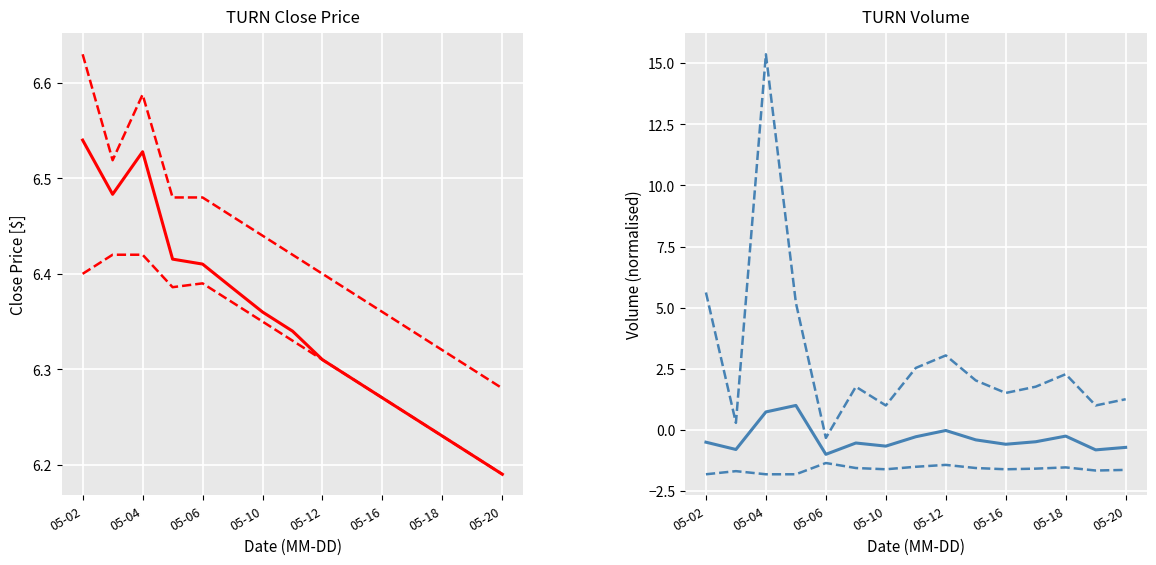

How many series are shown in this chart?

6